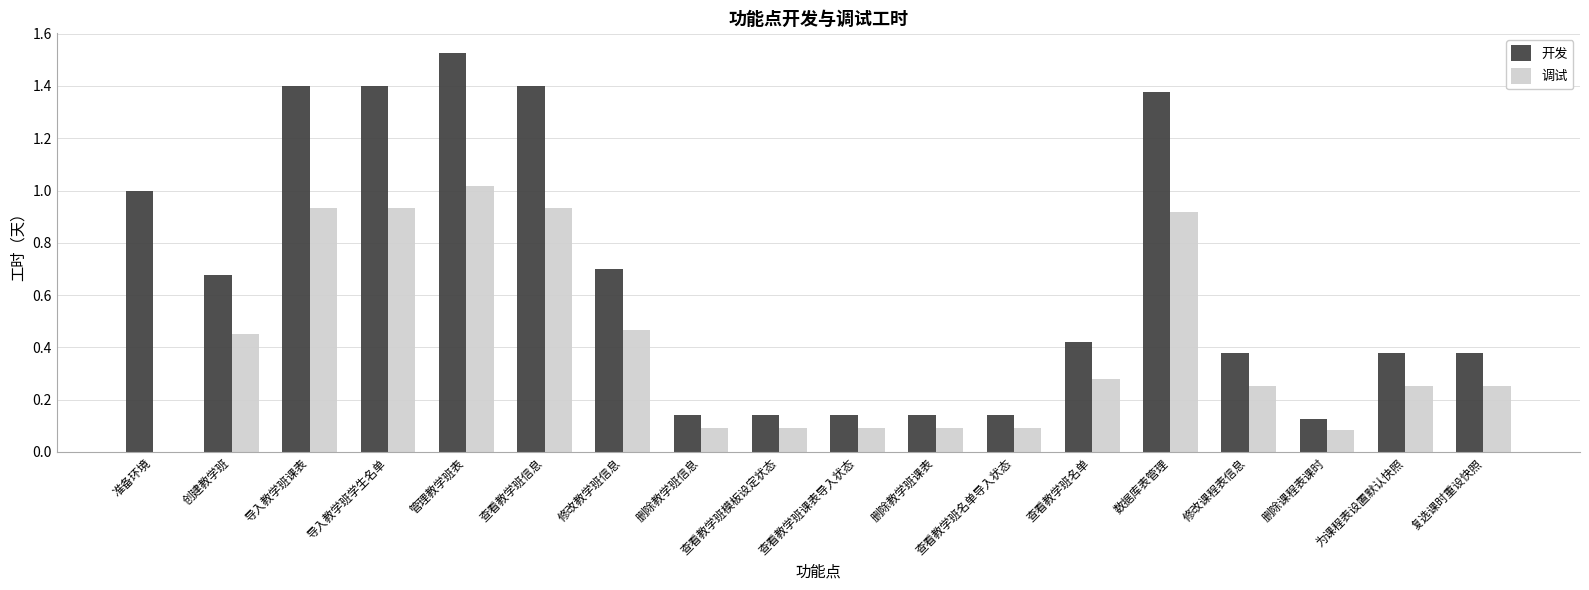

Which series changed the most between 查看教学班模板设定状态 and 查看教学班名单?

开发